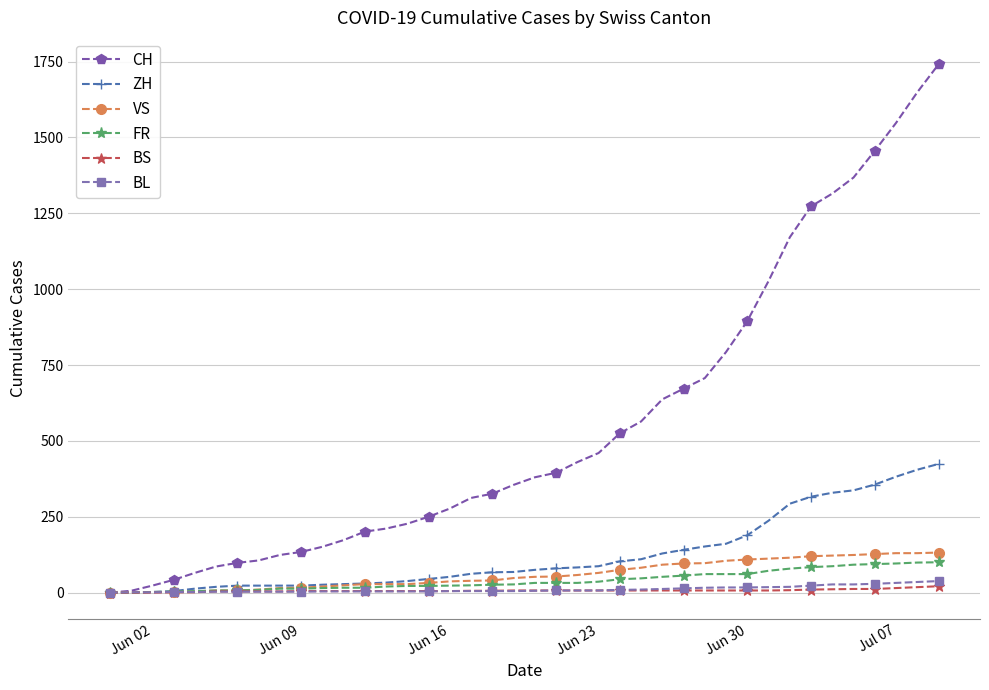

How many values in the ZH series are below 75?

20